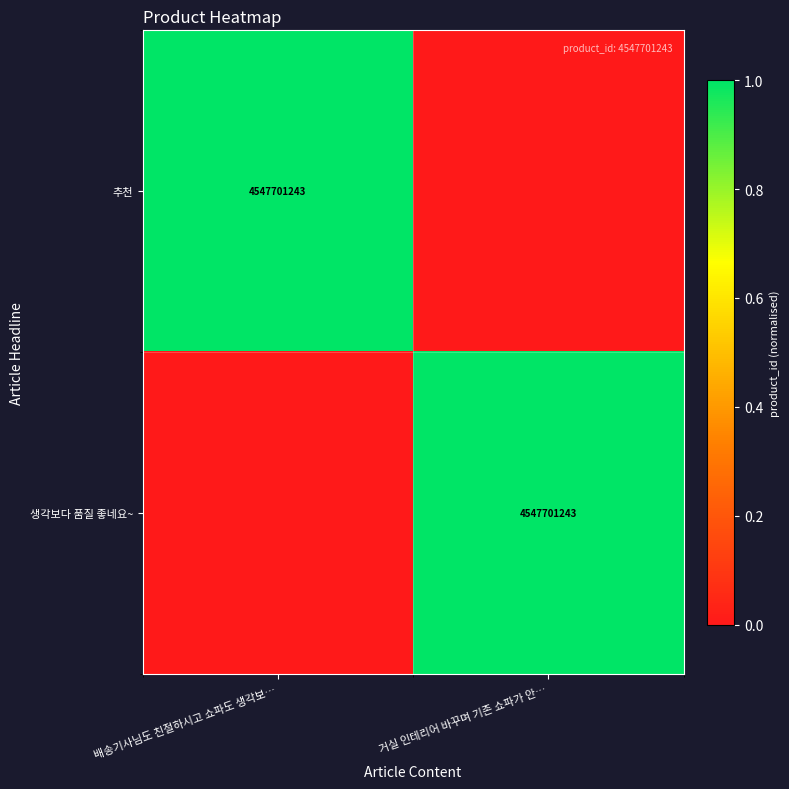

True or false: 생각보다 품질 좋네요~ has a value of 6505202356 at 거실 인테리어 바꾸며 기존 쇼파가 안….

False